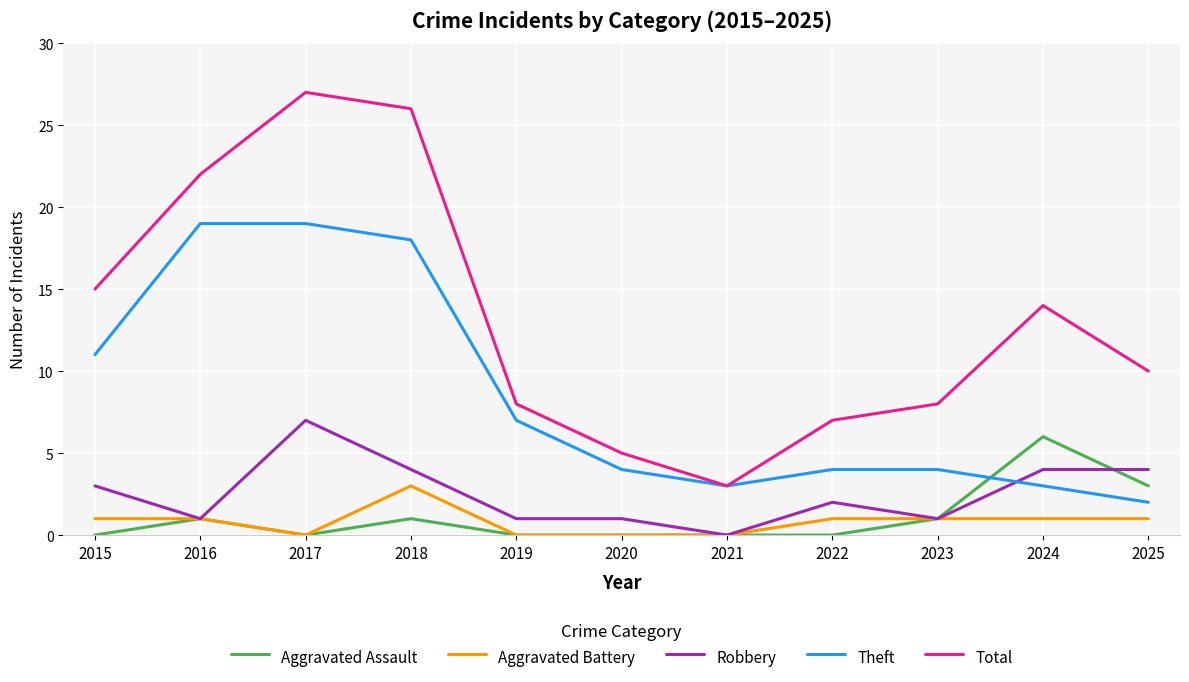

What is the average value of the Total series?

13